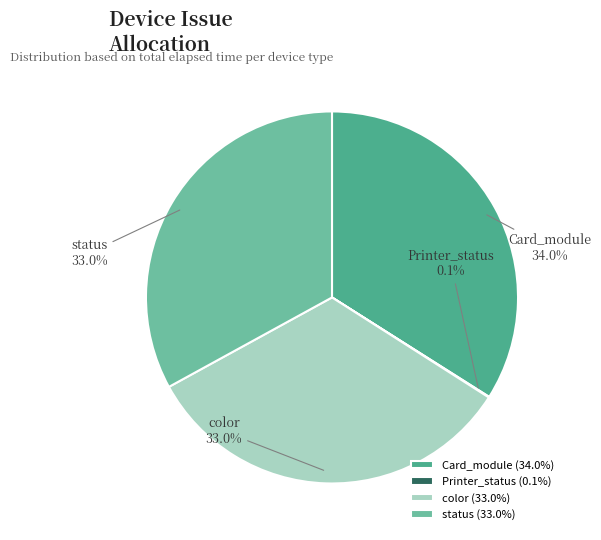

Is there any slice that represents more than half of the pie?

No